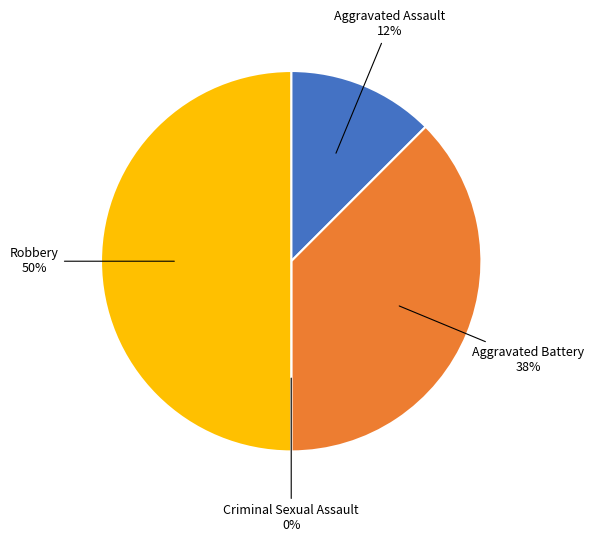

The Aggravated Assault slice represents 12% of the pie. True or false?

True